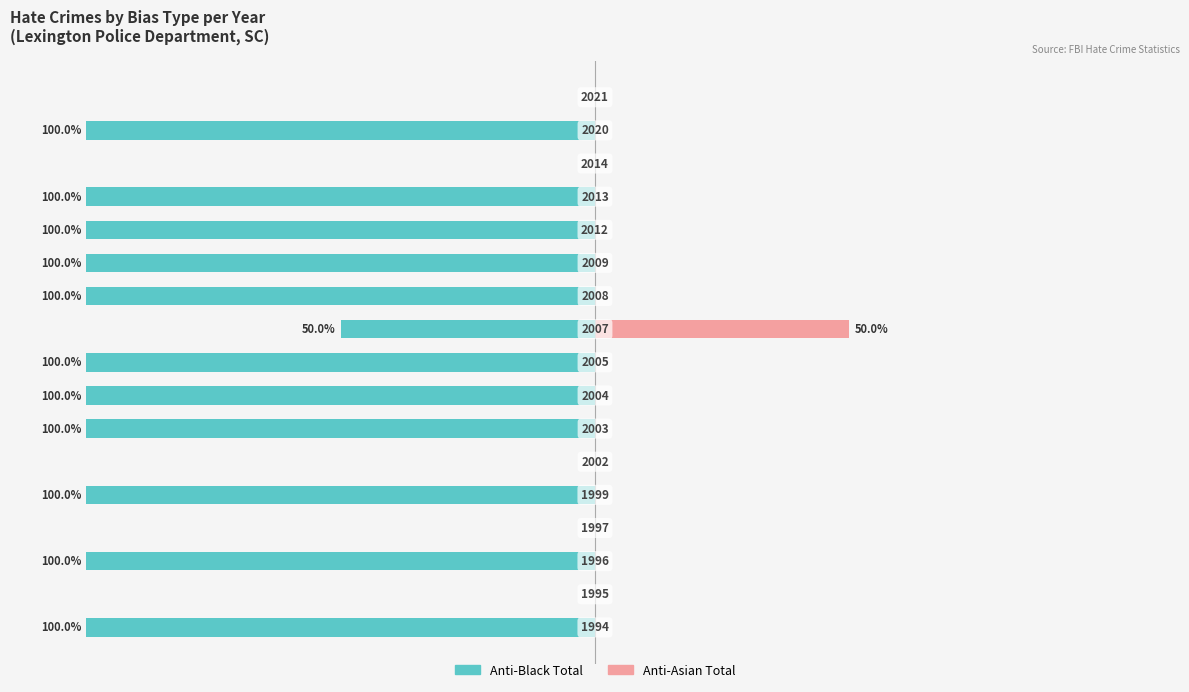

Does the chart contain stacked bars?

No